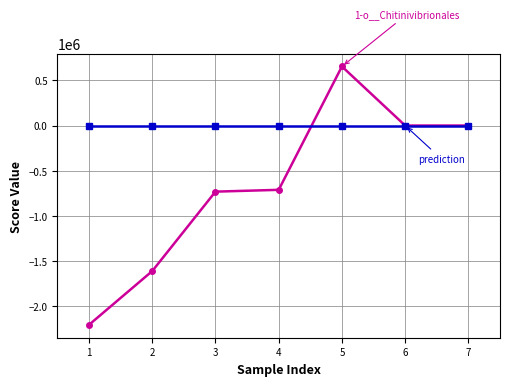

What is the maximum value shown in the chart?

653556.8